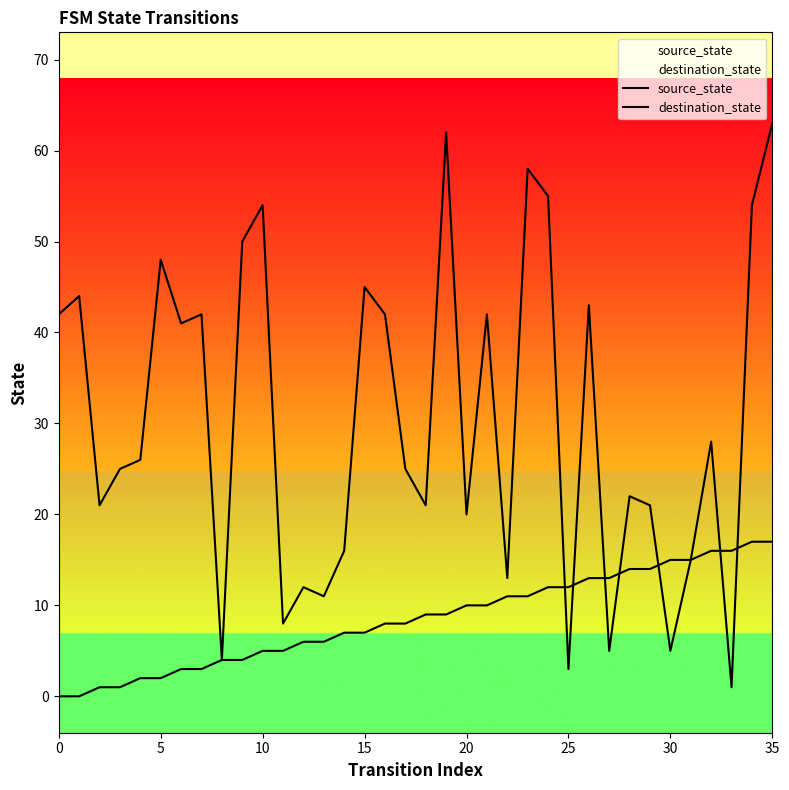

What is the value of the source_state point at the 19th from the left?

9